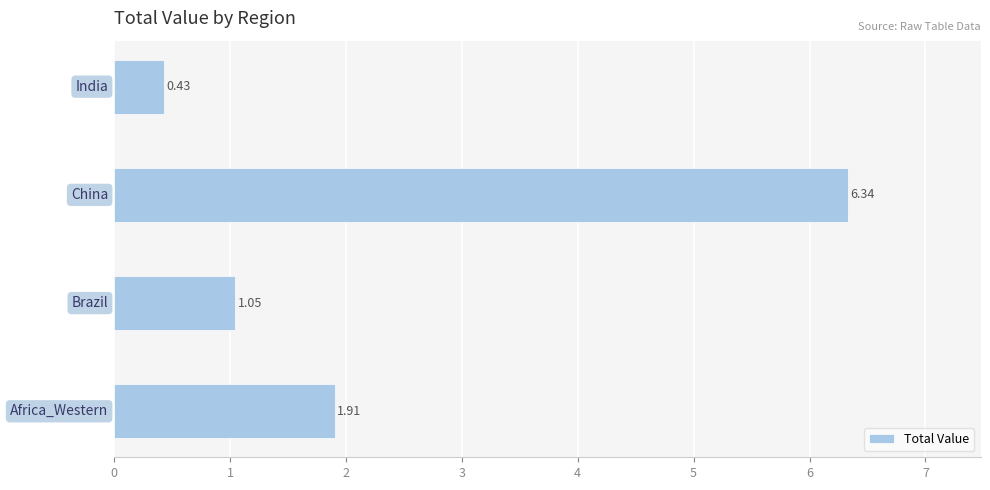

What is the sum of all values?

9.7